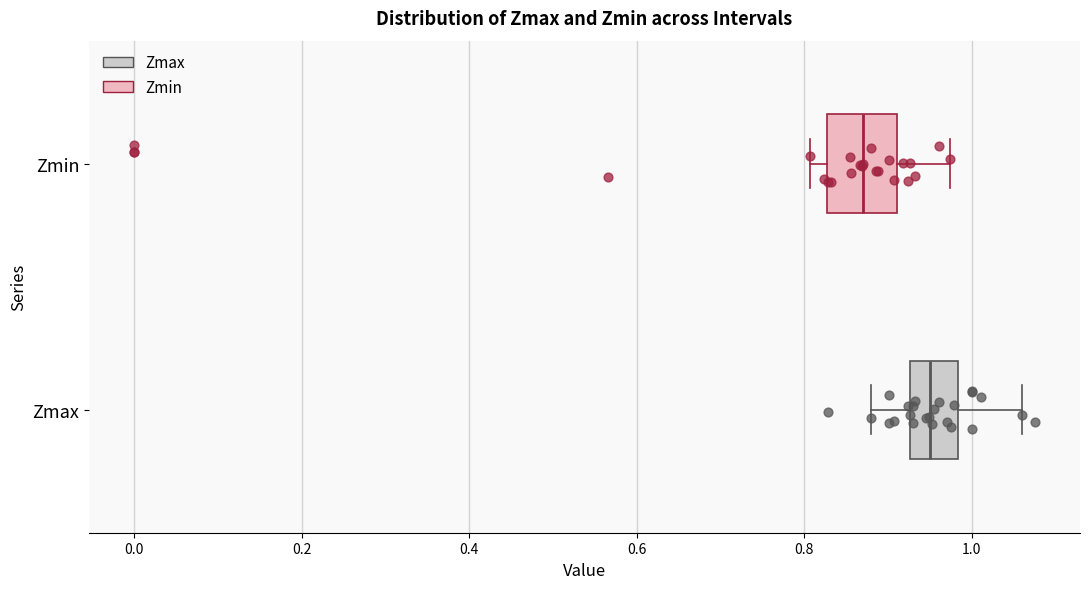

Which box has the furthest to the left median line?

Zmin